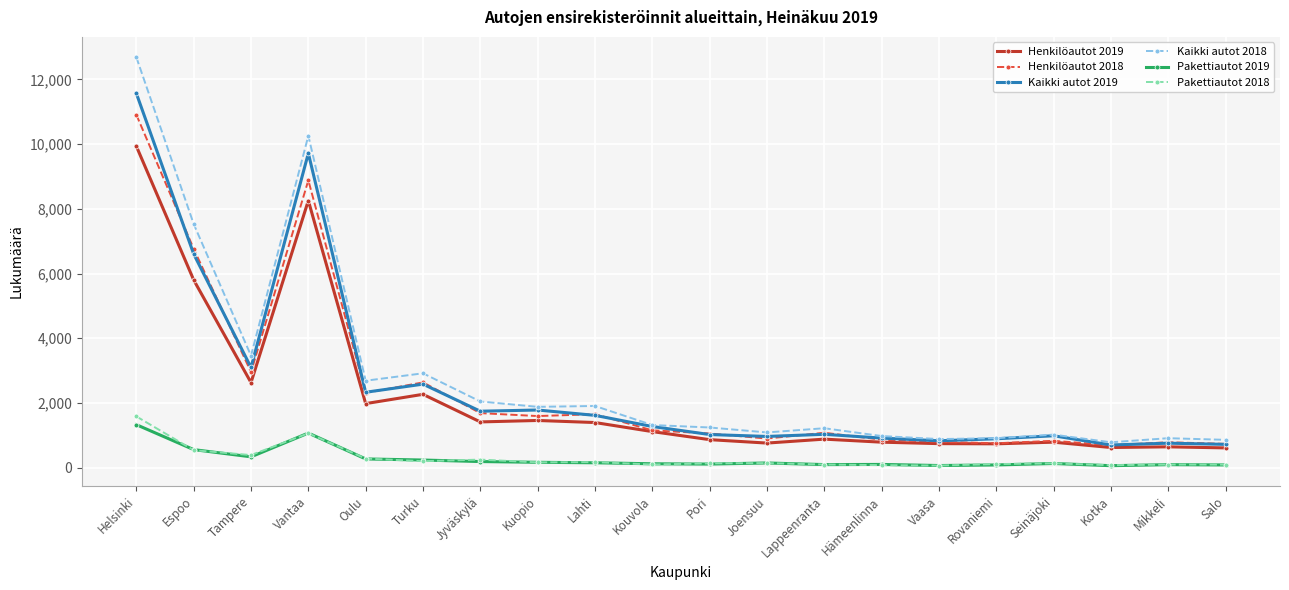

List the series in order of their peak value, lowest first.

Pakettiautot 2019, Pakettiautot 2018, Henkilöautot 2019, Henkilöautot 2018, Kaikki autot 2019, Kaikki autot 2018